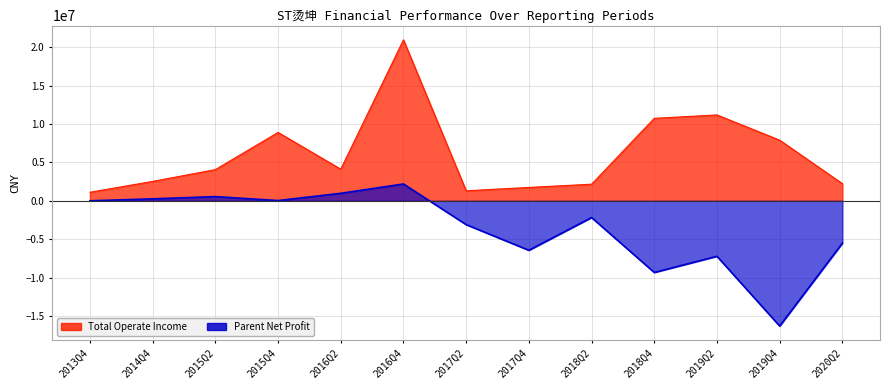

True or false: TOTAL_OPERATE_INCOME has a value of 4120696.9 at 2016Q2.

True